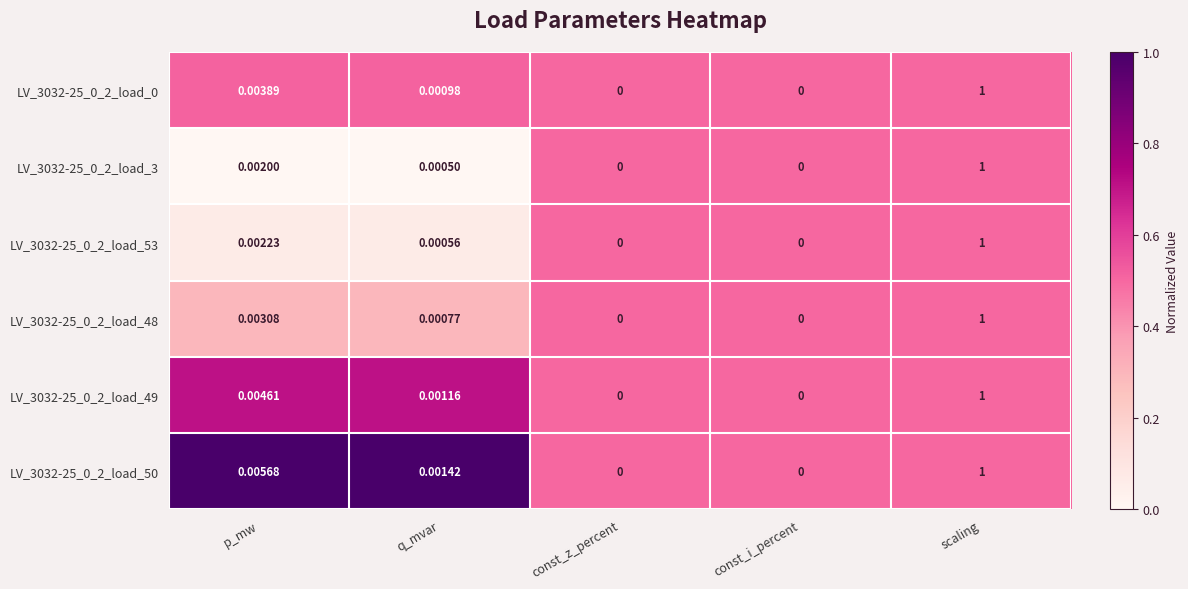

At which category is the sum across all series the highest?

scaling